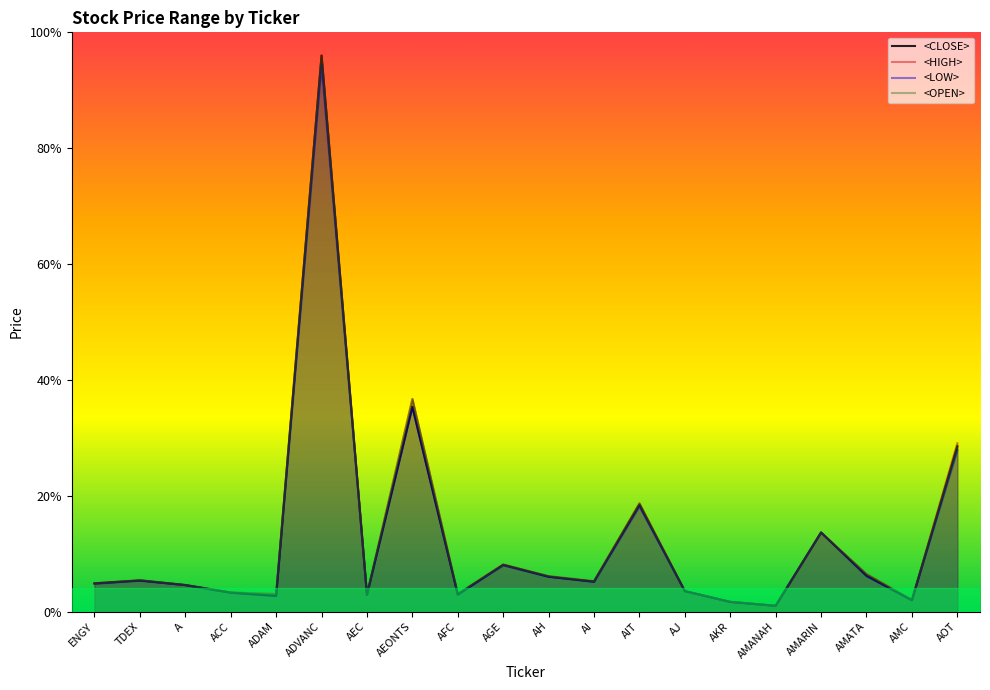

What is the label of the 10th point from the right?

AH